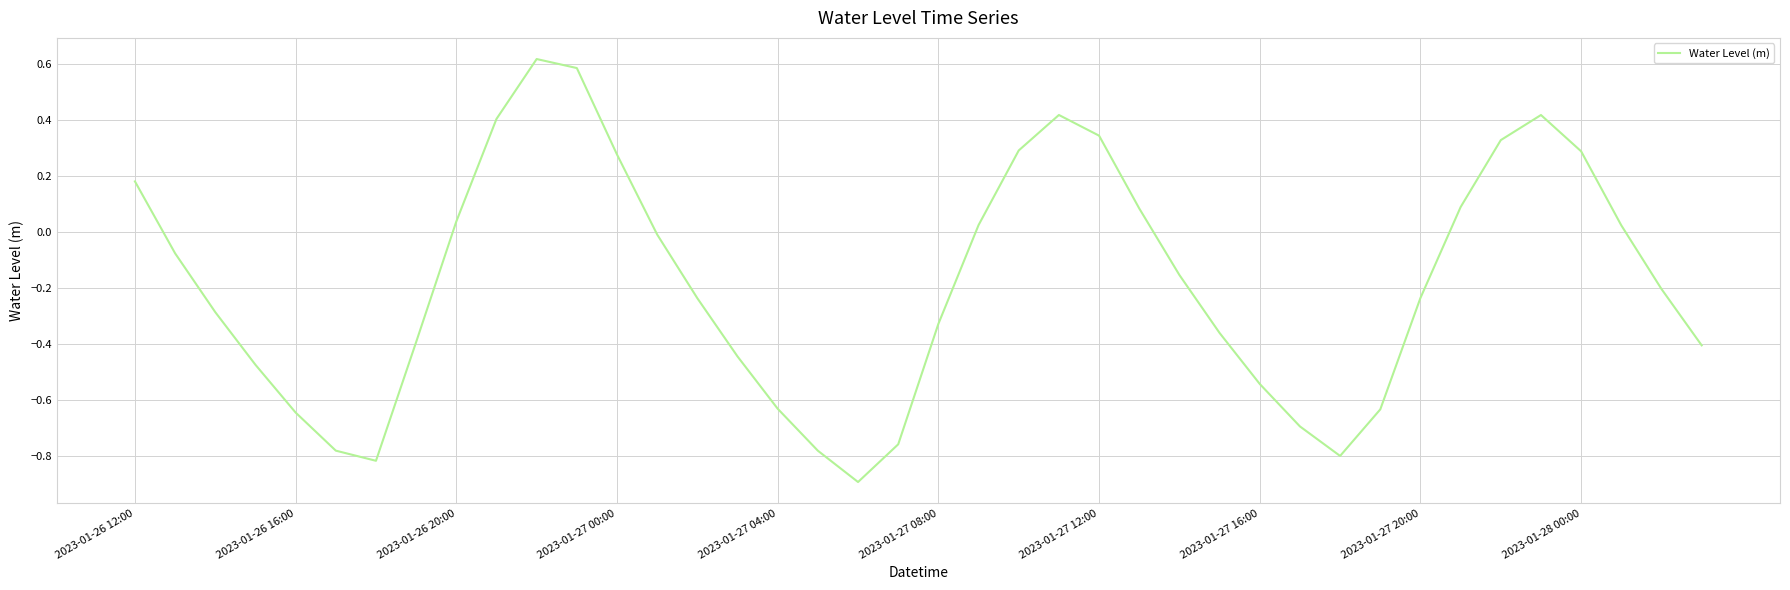

What is the difference between the values at 2023-01-27 00:00 and 2023-01-27 20:00?

0.5